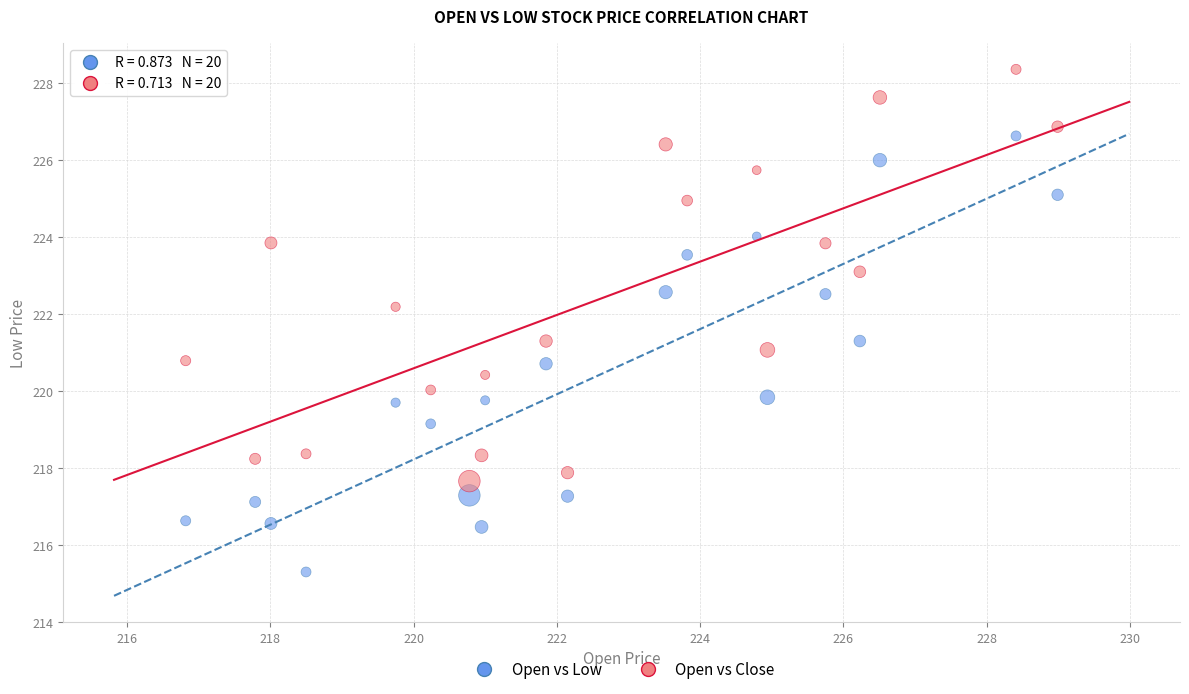

Across all data points, what is the range of X values (max minus min)?

12.2